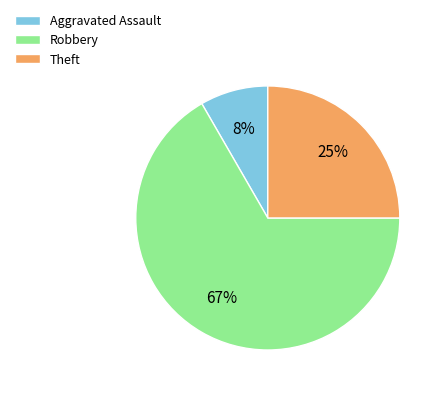

True or false: Theft accounts for 38% of the total.

False